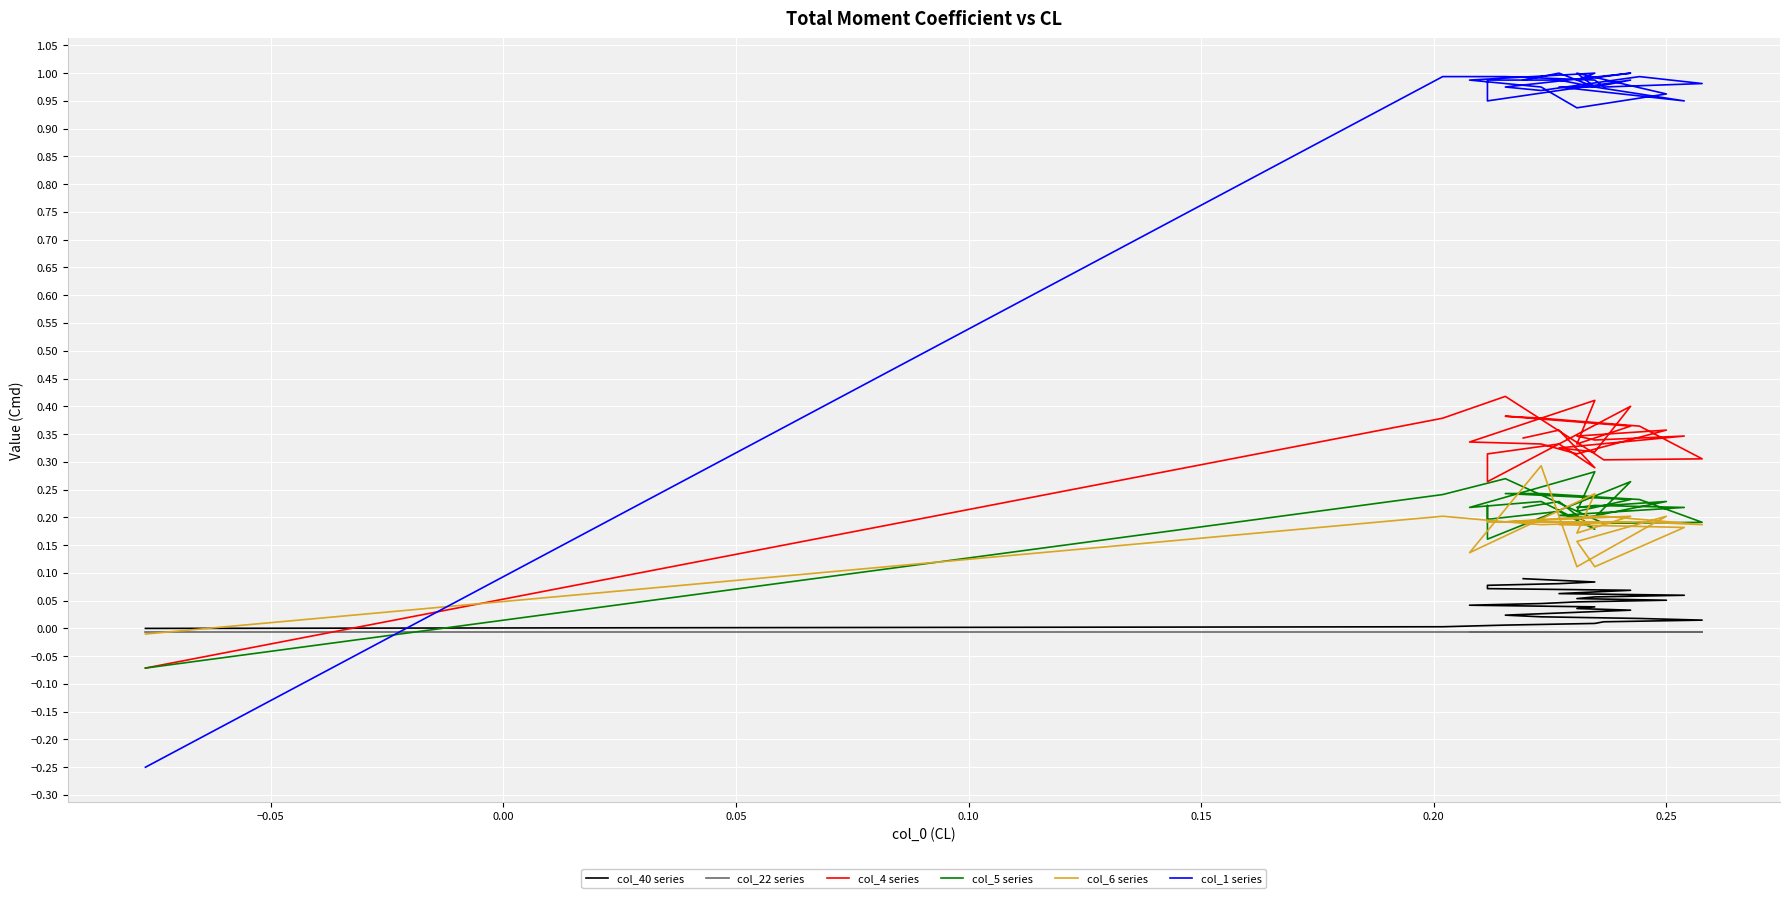

What is the average value of the col_5 series series?

0.2